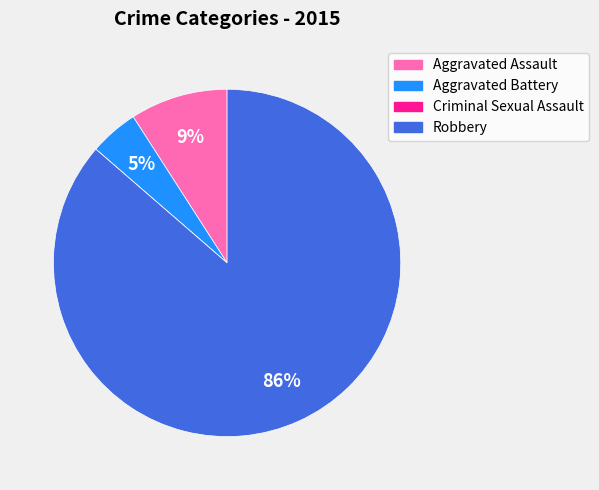

Is there any slice that represents more than half of the pie?

Yes